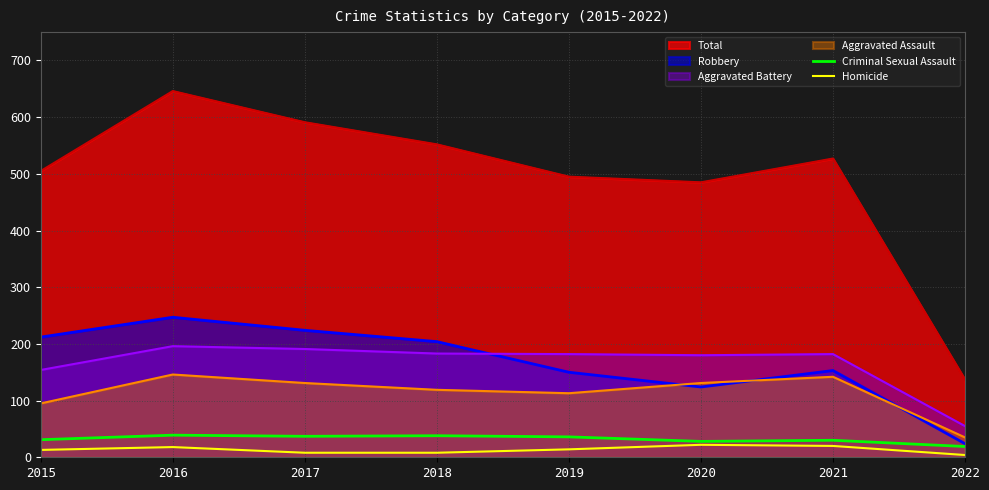

The value of Homicide at 2015 is 6. True or false?

False